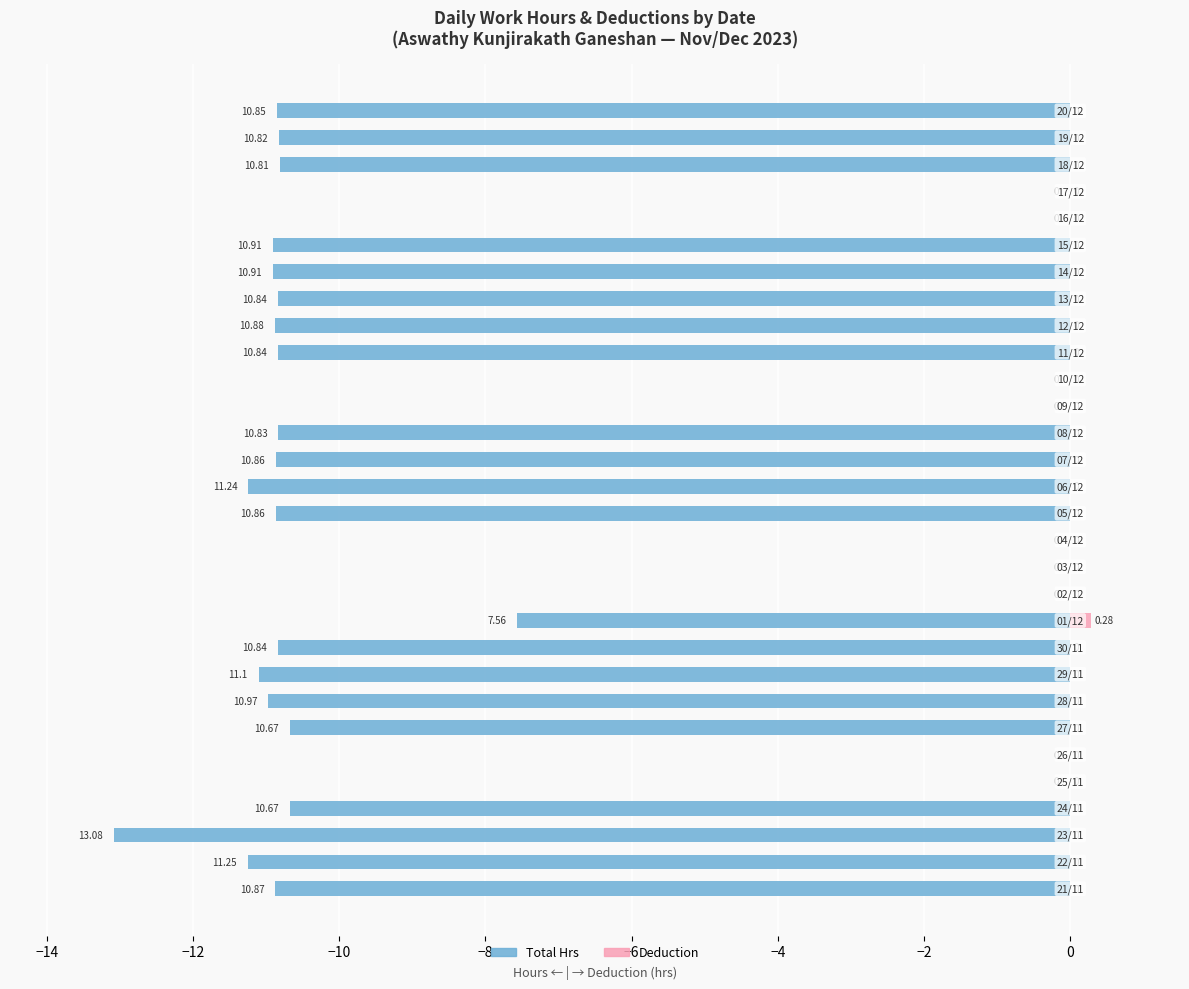

What are all the series names shown in the legend?

Total Hrs, Deduction